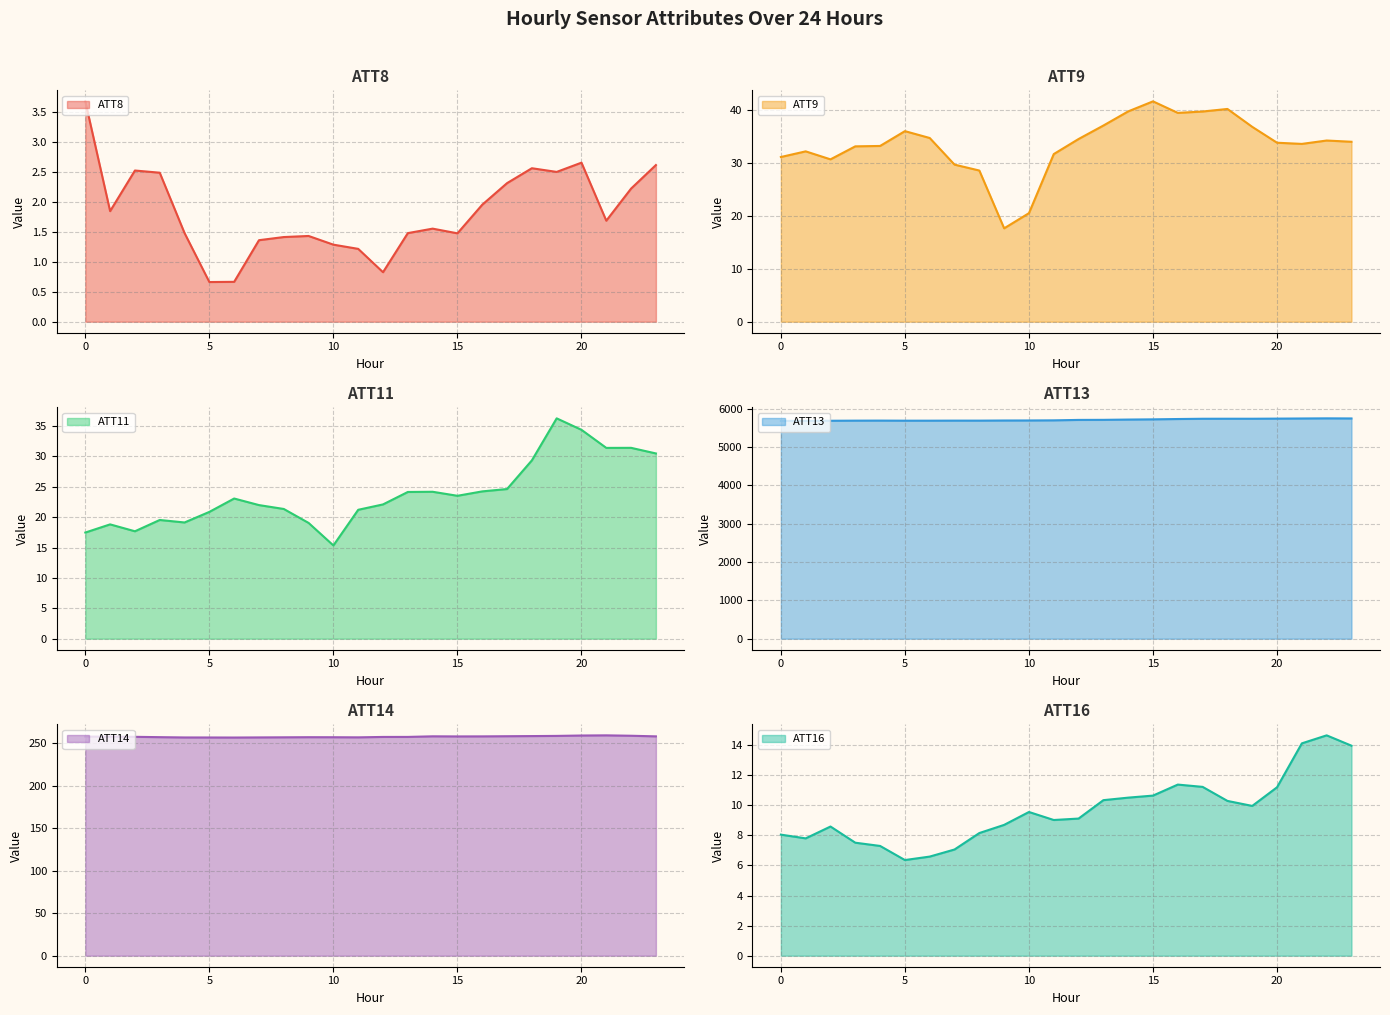

Is it true that ATT16 equals 8.6 at 2?

True